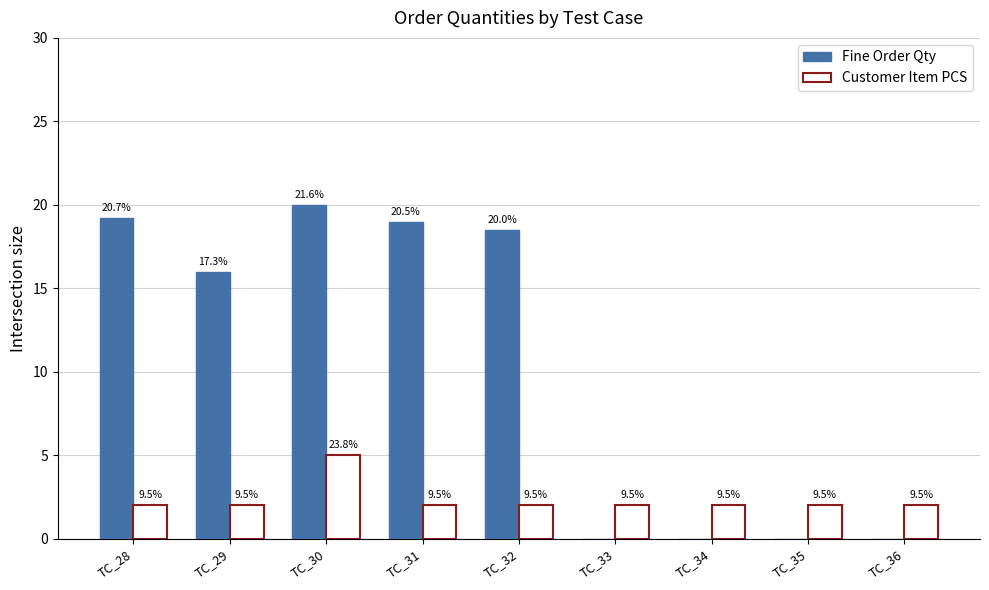

What are all the series names shown in the legend?

Fine Order Qty, Customer Item PCS